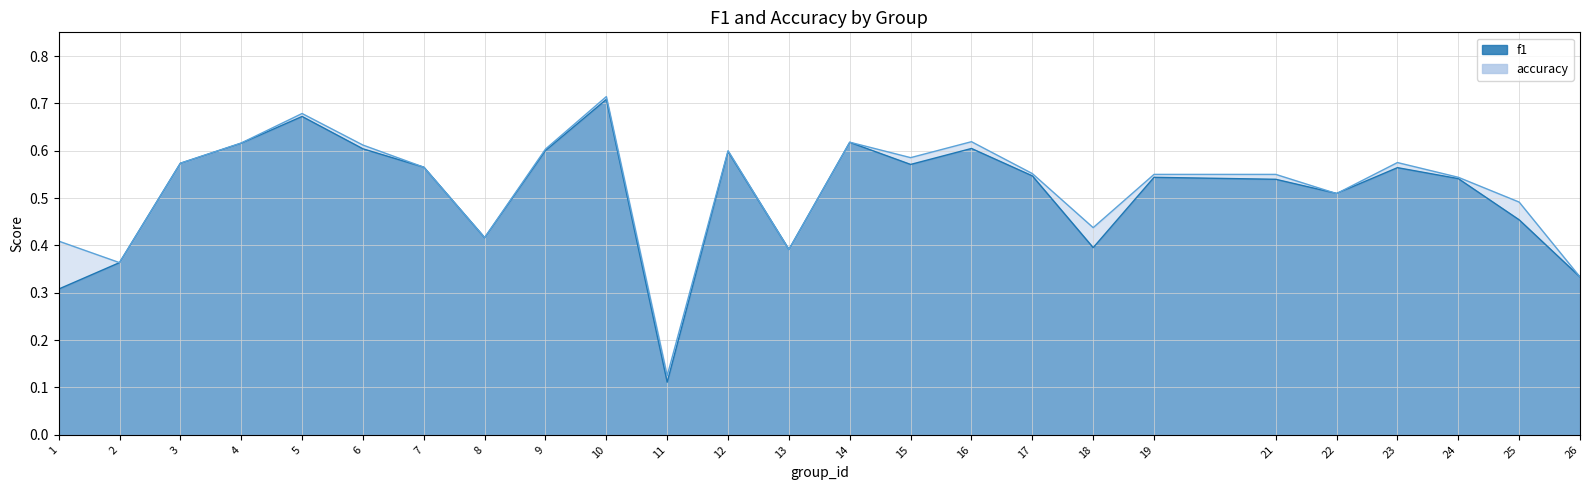

Count the f1 values in the range 0 to 1.

25